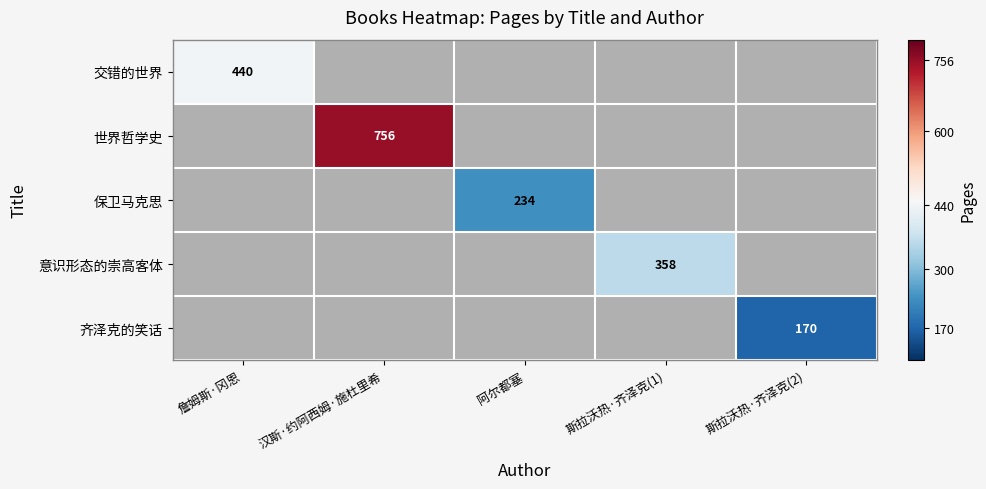

Is it true that 齐泽克的笑话 equals 170 at 斯拉沃热·齐泽克(2)?

True